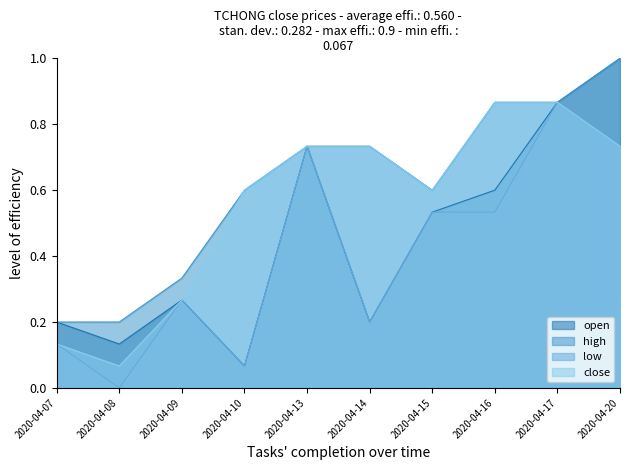

Which series changed the most between 2020-04-09 and 2020-04-10?

close